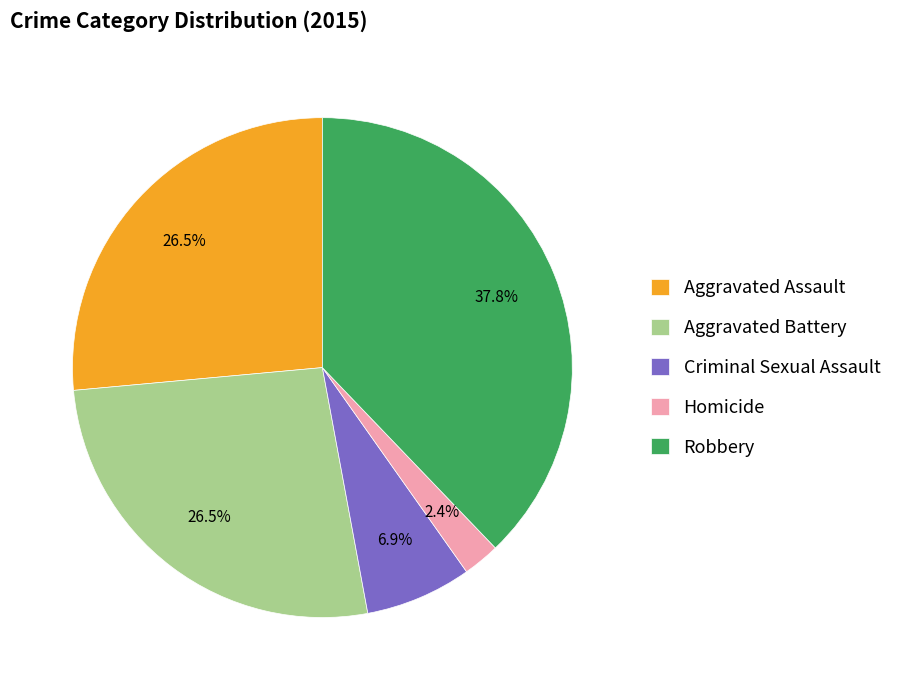

Which slice is the largest?

Robbery